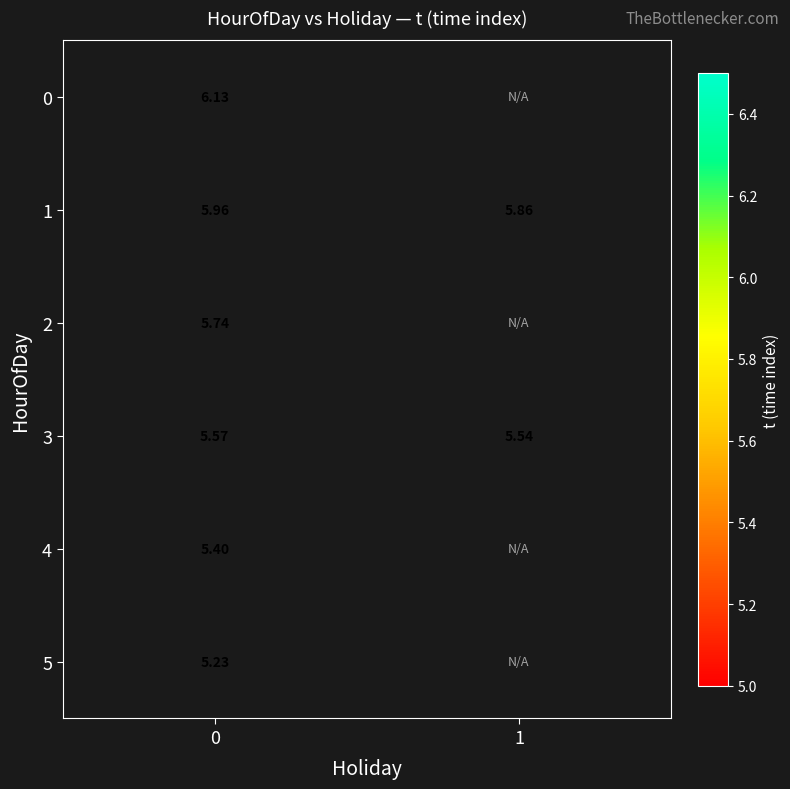

Which series has the widest spread of values?

1